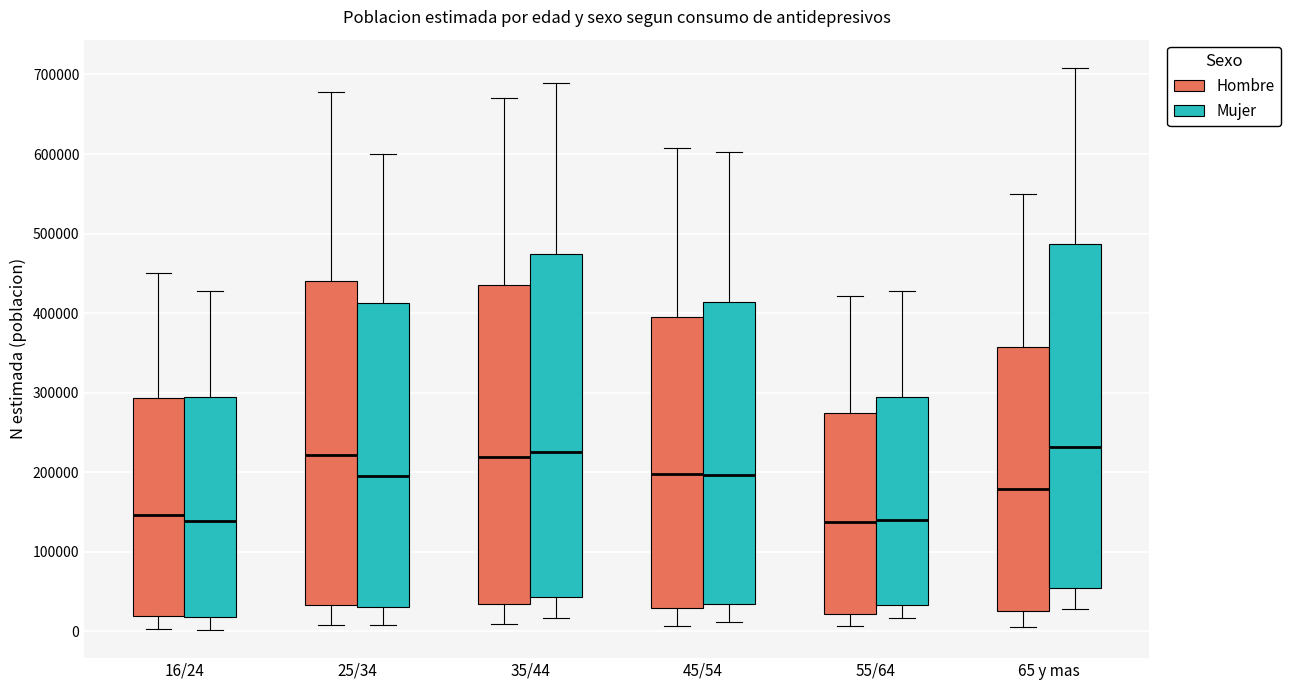

Reading left to right, transcribe this box plot: for each box, give where its median line is, the range the box spans, and where its two whiskers end, as read against the y-axis. The values are not printed on the chart, so give them approximately, as read against the axis.

16/24 (Hombre): median 150000, box 20000 to 290000, whiskers 0 to 450000
16/24 (Mujer): median 140000, box 20000 to 290000, whiskers 0 to 430000
25/34 (Hombre): median 220000, box 30000 to 440000, whiskers 10000 to 680000
25/34 (Mujer): median 200000, box 30000 to 410000, whiskers 10000 to 600000
35/44 (Hombre): median 220000, box 30000 to 440000, whiskers 10000 to 670000
35/44 (Mujer): median 230000, box 40000 to 470000, whiskers 20000 to 690000
45/54 (Hombre): median 200000, box 30000 to 400000, whiskers 10000 to 610000
45/54 (Mujer): median 200000, box 30000 to 410000, whiskers 10000 to 600000
55/64 (Hombre): median 140000, box 20000 to 270000, whiskers 10000 to 420000
55/64 (Mujer): median 140000, box 30000 to 290000, whiskers 20000 to 430000
65 y mas (Hombre): median 180000, box 30000 to 360000, whiskers 10000 to 550000
65 y mas (Mujer): median 230000, box 60000 to 490000, whiskers 30000 to 710000